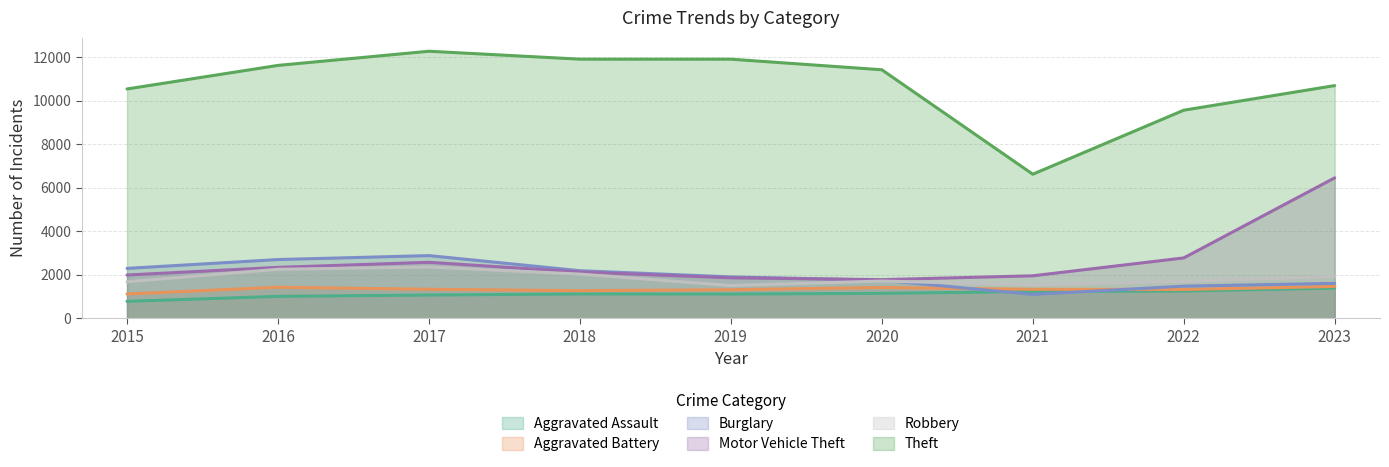

What is the greatest value displayed?

12285